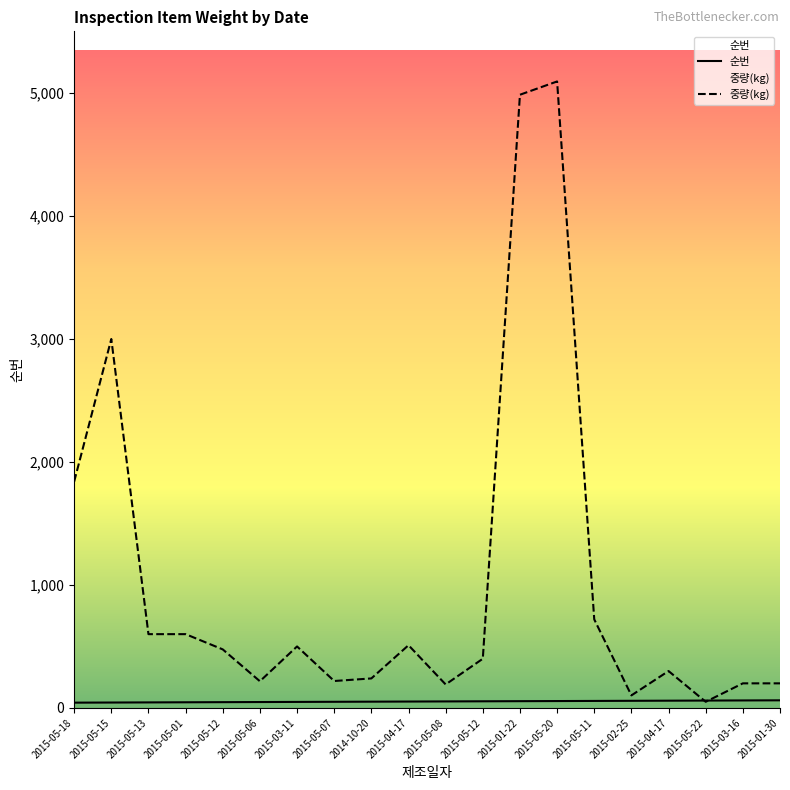

The 순번 series shows 45 at 2015-05-13. True or false?

True